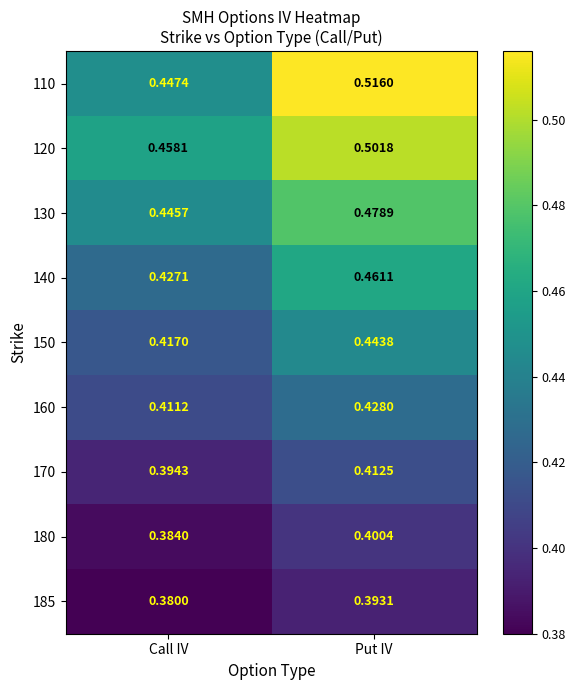

Where is 185 nearest to the value 0?

Call IV